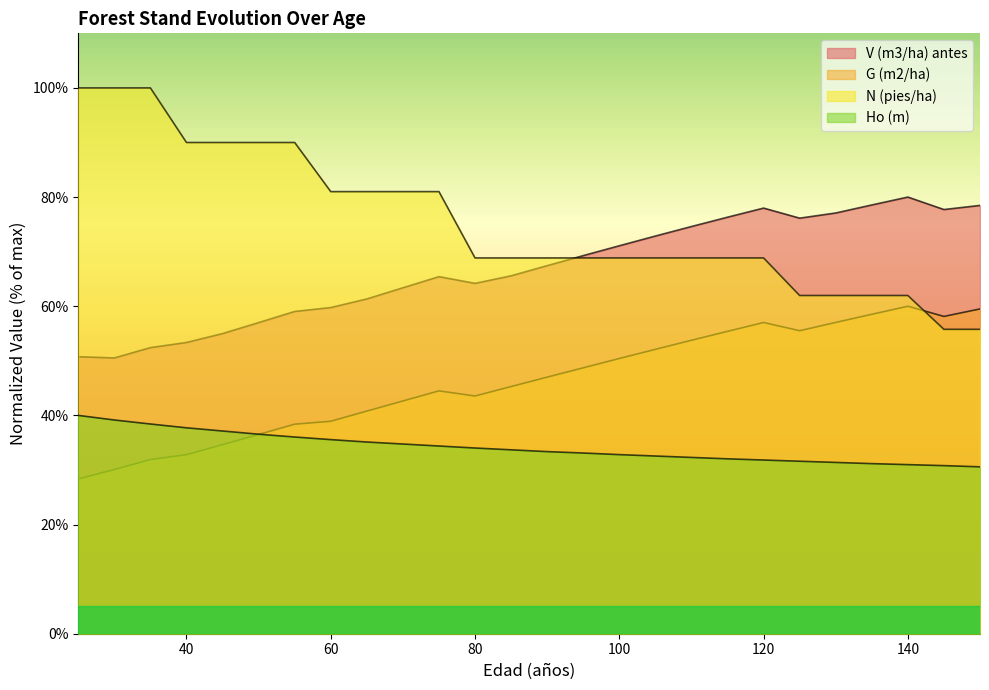

Which series has the largest total across all categories?

N (pies/ha)